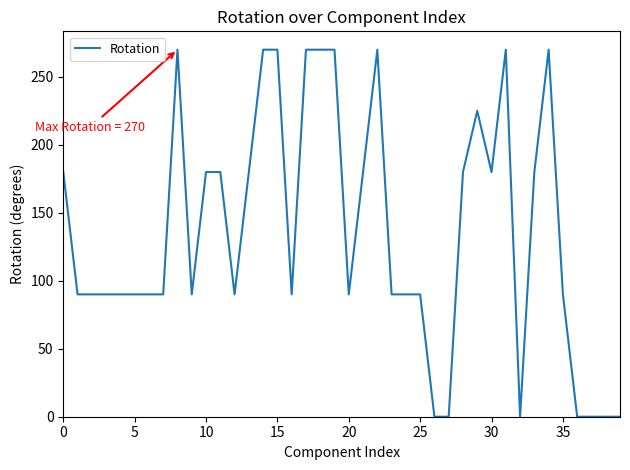

Count the number of categories in the chart.

40